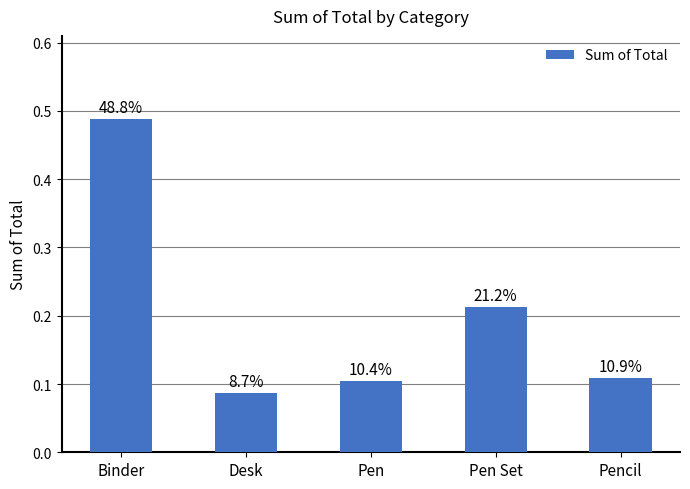

Rank the categories by value from highest to lowest.

Binder, Pen Set, Pencil, Pen, Desk